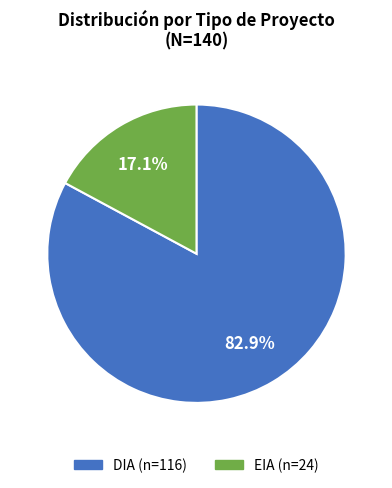

How many slices are in this pie chart?

2